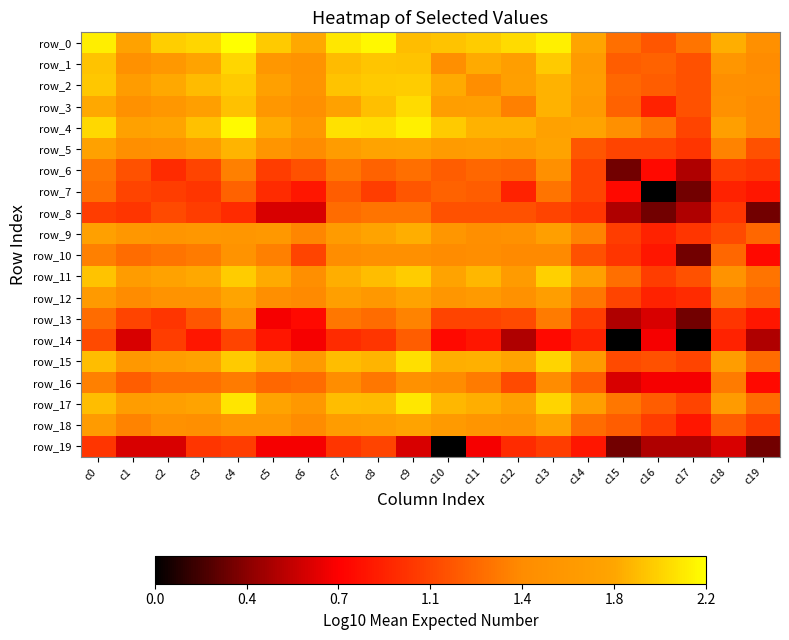

What is the spread (max minus min) of values at c3?

1.2